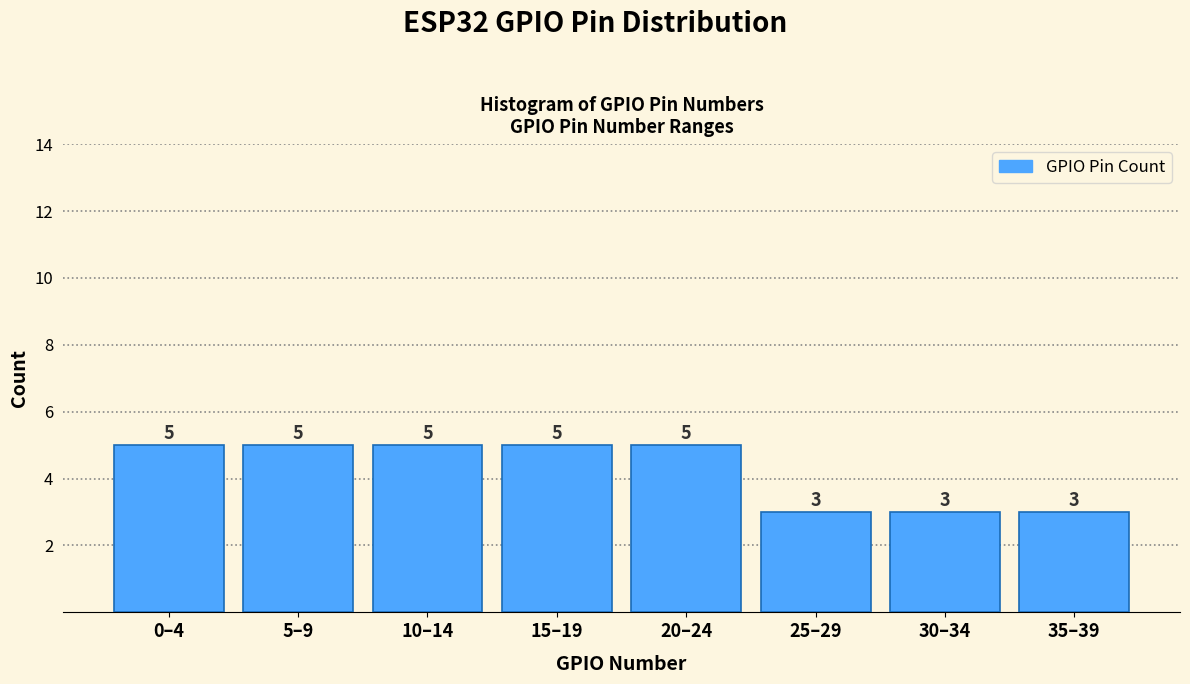

Reading left to right, extract all data points from this chart.

0–4=5	5–9=5	10–14=5	15–19=5	20–24=5	25–29=3	30–34=3	35–39=3